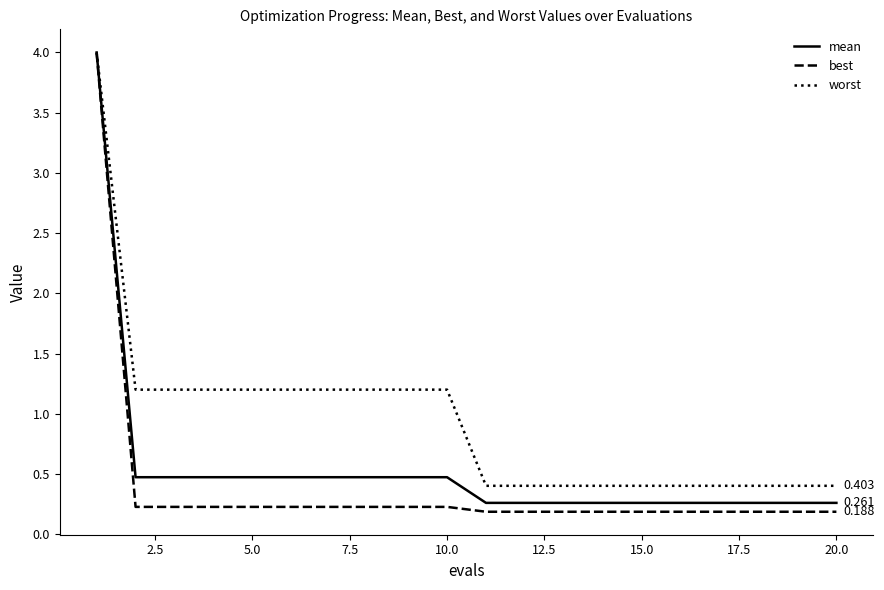

Which series has the largest range (max minus min)?

best